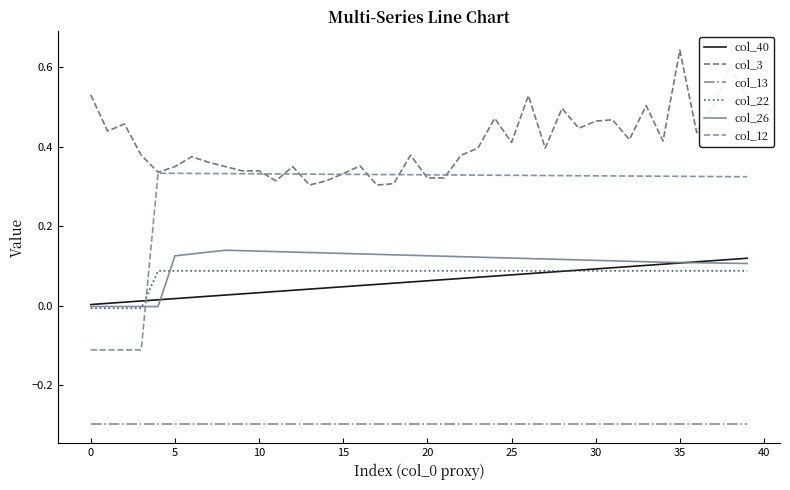

What is the minimum value shown in the chart?

-0.3